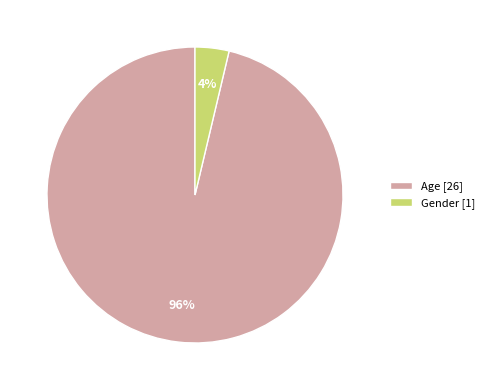

How many segments does this pie chart have?

2